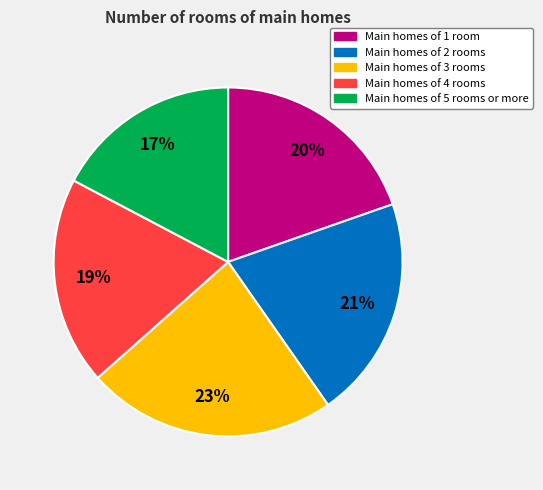

True or false: Main homes of 2 rooms accounts for 33% of the total.

False